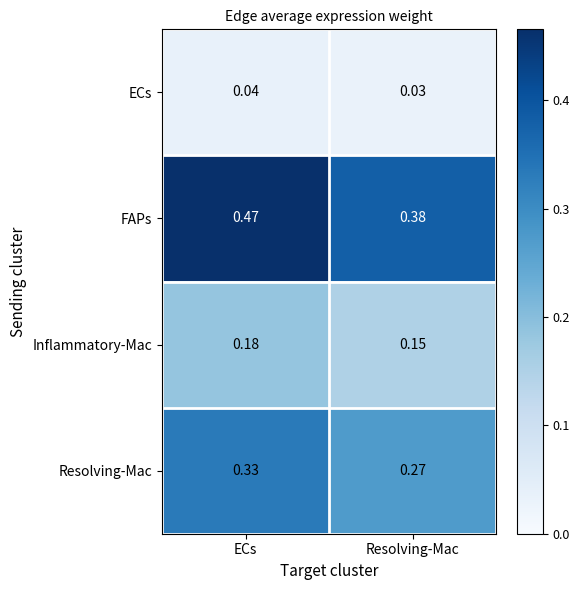

Which series has the largest total across all categories?

FAPs